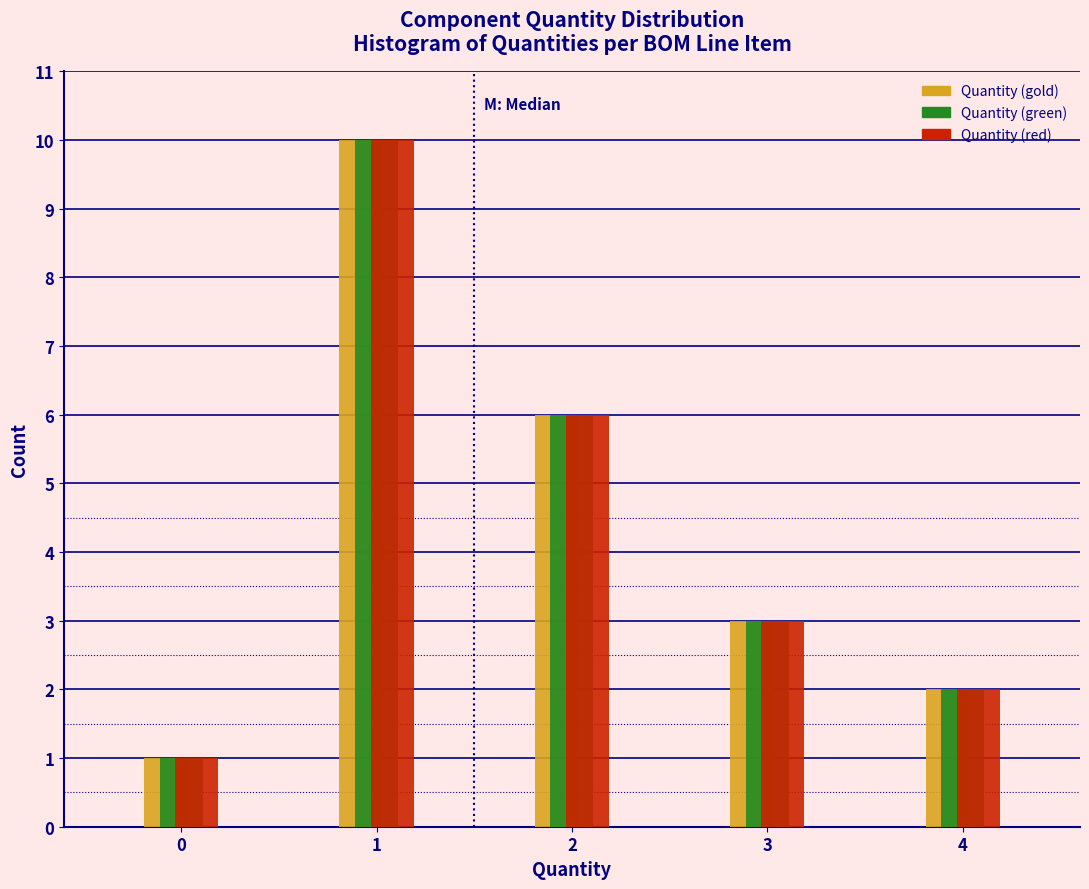

Reading right to left, transcribe all the data shown in this chart.

Quantity (gold): 4=2	3=3	2=6	1=10	0=1
Quantity (green): 4=2	3=3	2=6	1=10	0=1
Quantity (red): 4=2	3=3	2=6	1=10	0=1